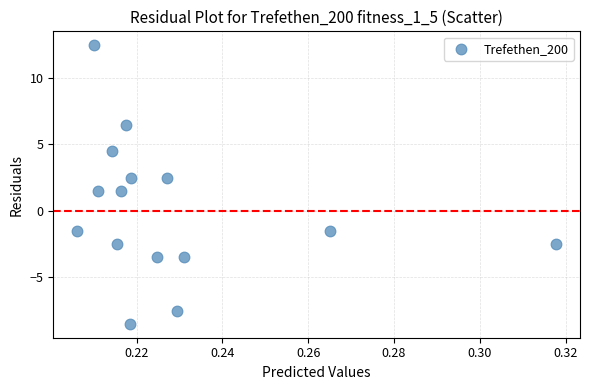

What is the range of Y values (max minus min)?

21.0